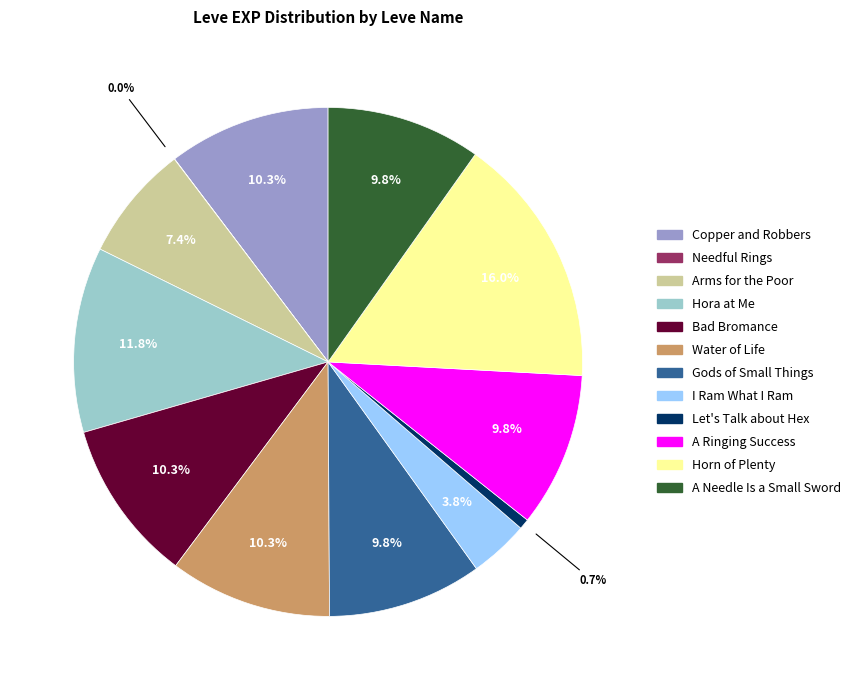

To the nearest percent, what portion does Copper and Robbers represent?

10%